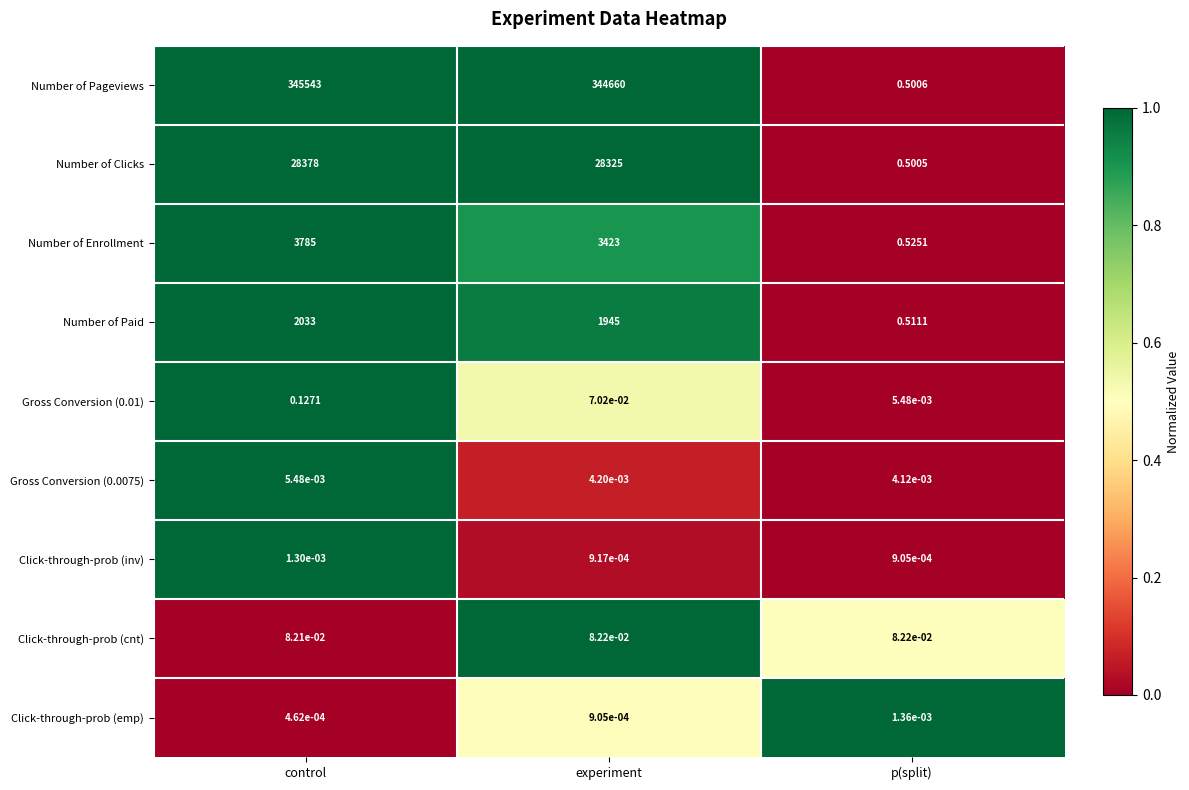

Which series has the widest spread of values?

Number of Pageviews